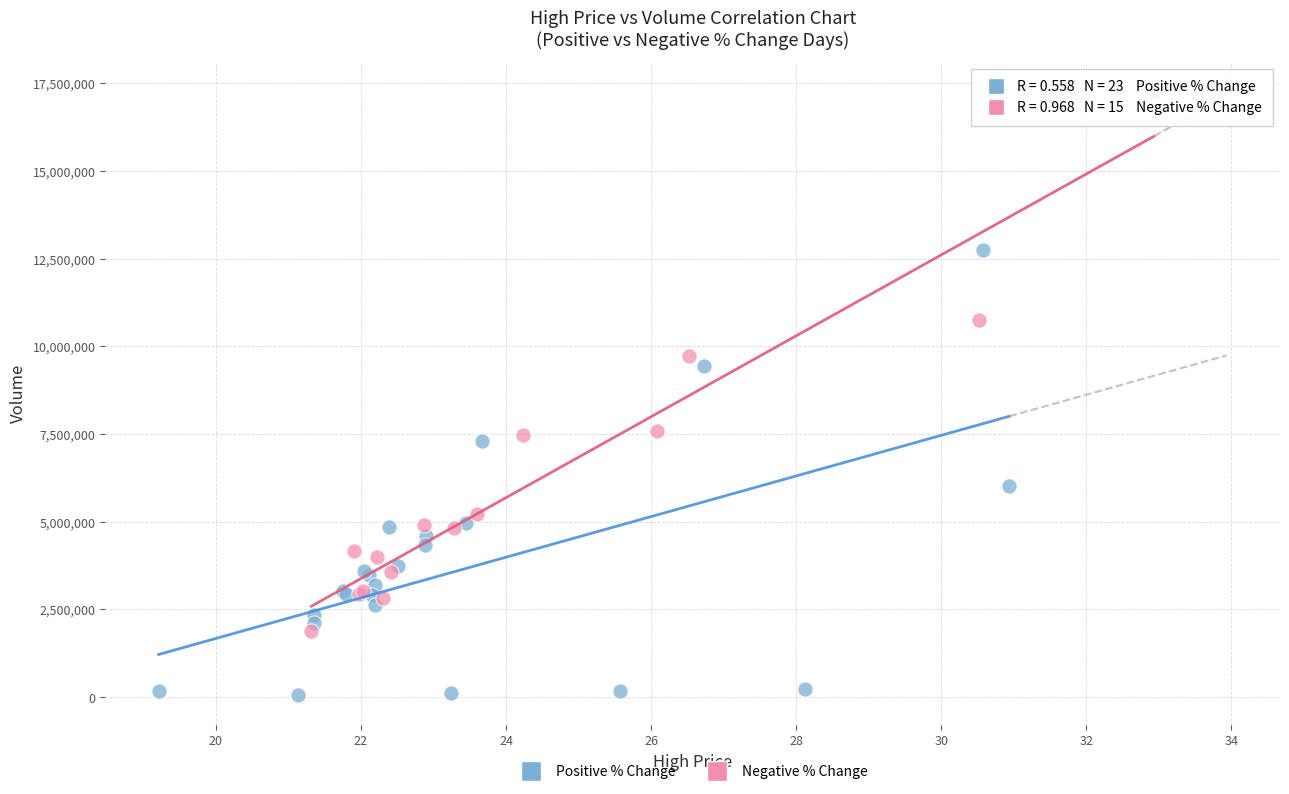

Which series reaches the maximum Y coordinate?

Negative % Change